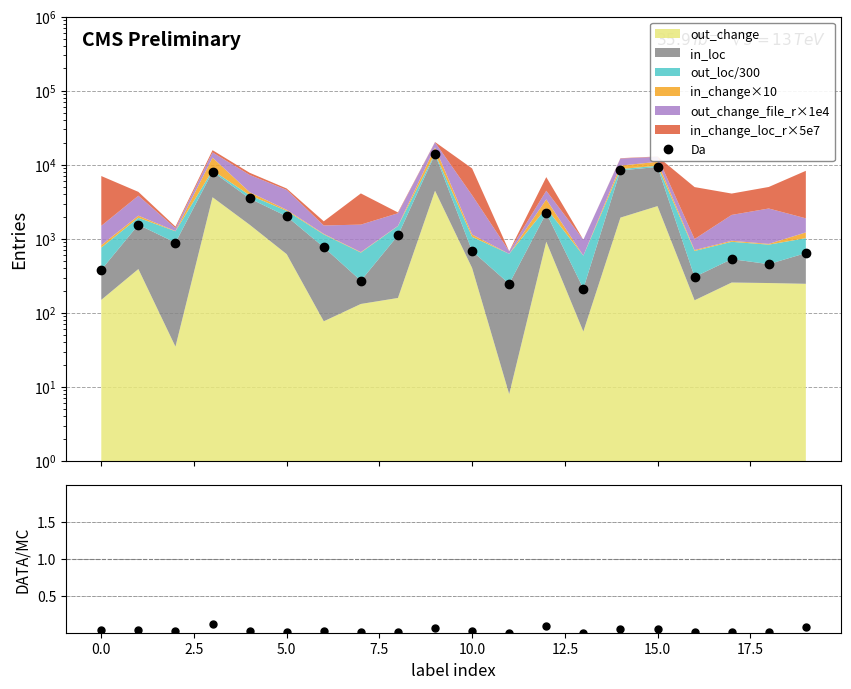

What is the greatest value displayed?

13836.0